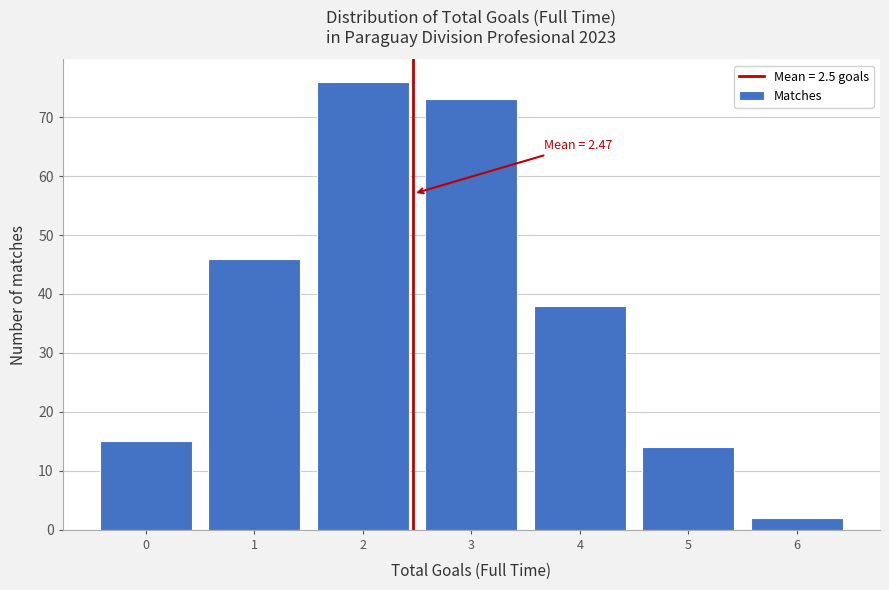

Over which range of the x-axis is the bar tallest?

1.5 to 2.5